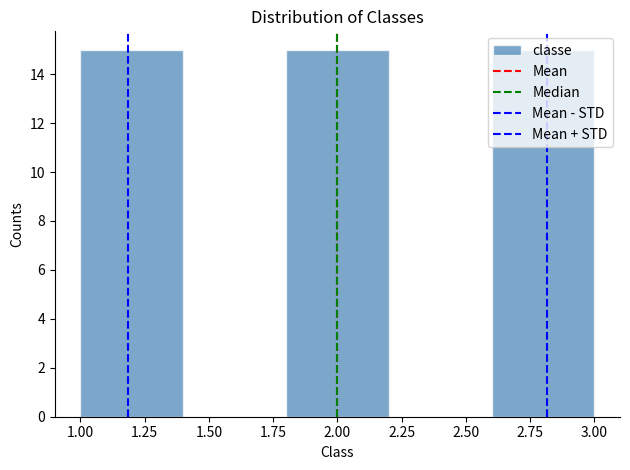

What is the height of the bar covering 1.8 to 2.2 on the x-axis? The values are not printed on the chart, so give them approximately, as read against the axis.

15